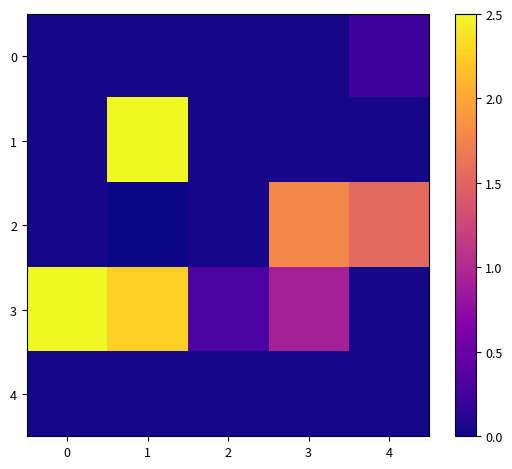

Reading left to right, extract all data points from this chart.

0: 0=0.0	1=0.0	2=0.0	3=0.0	4=0.2
1: 0=0.0	1=2.5	2=0.0	3=0.0	4=0.0
2: 0=0.0	1=0.0	2=0.0	3=1.8	4=1.5
3: 0=2.5	1=2.3	2=0.3	3=0.9	4=0.0
4: 0=0.0	1=0.0	2=0.0	3=0.0	4=0.0